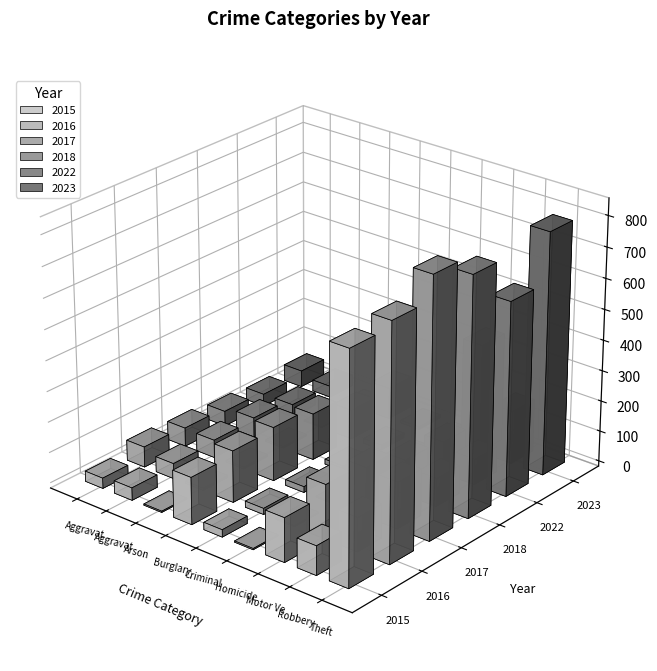

How many data points in 2022 are less than 41?

4